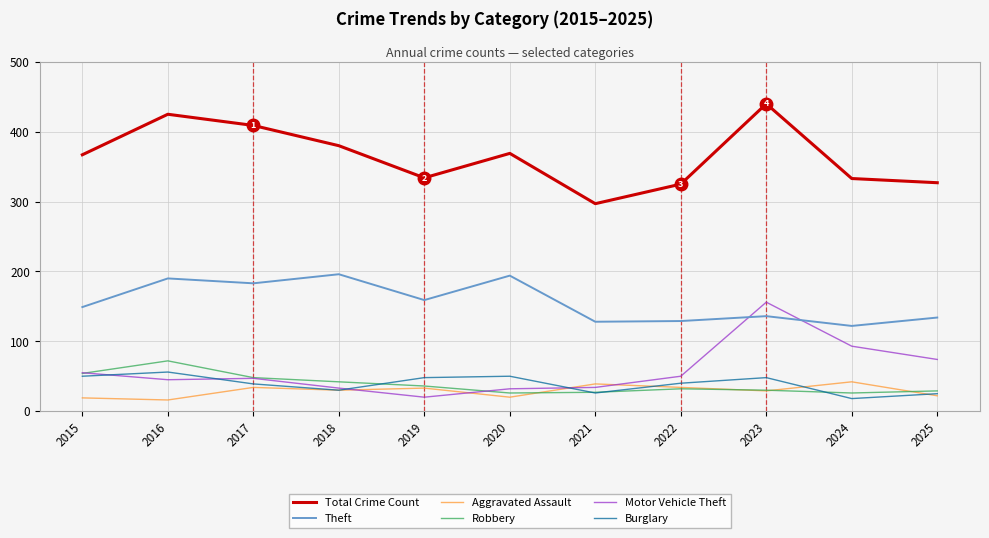

Is it true that Total Crime Count equals 253 at 2020?

False